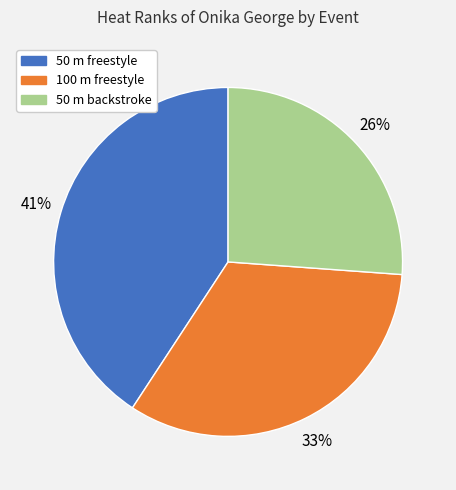

To the nearest percent, what percentage of the pie is 100 m freestyle?

33%